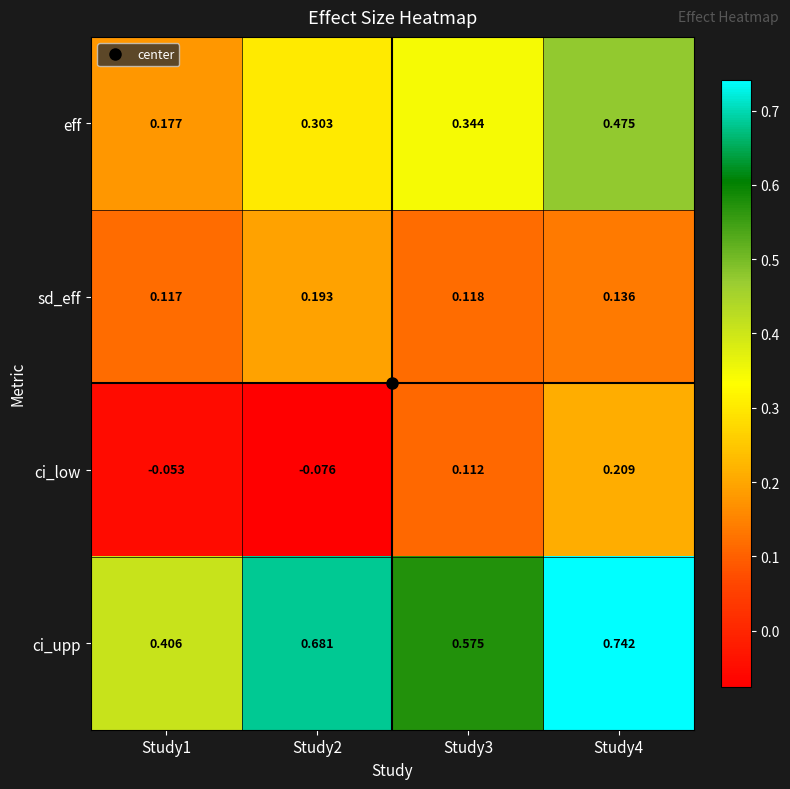

Is the value of eff at Study3 greater than the value of sd_eff at Study2?

Yes